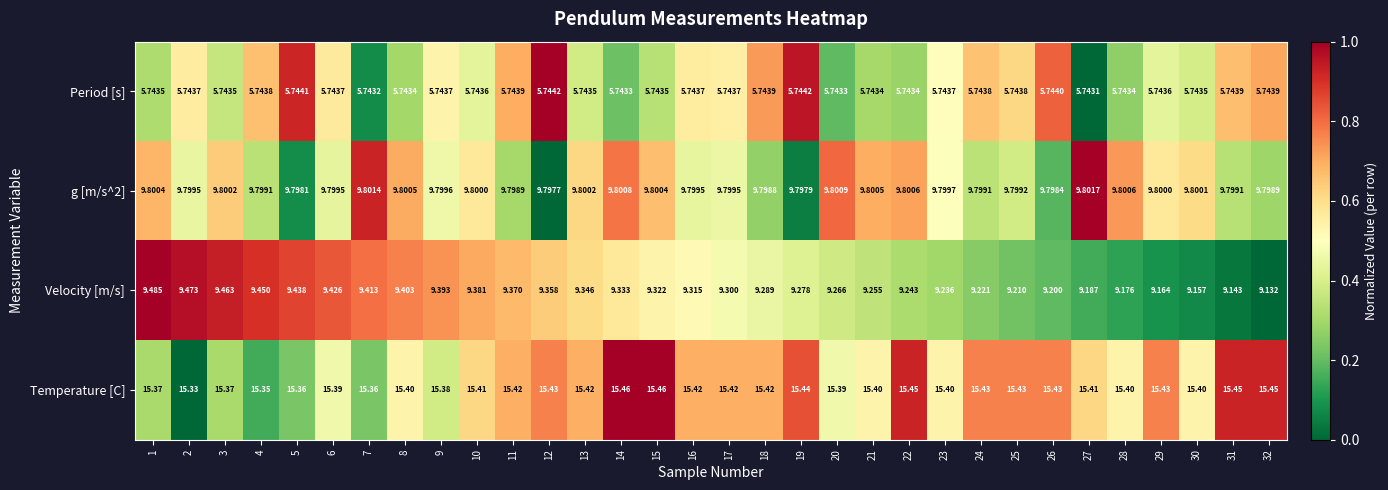

Which series changed the most between 23 and 29?

Velocity [m/s]